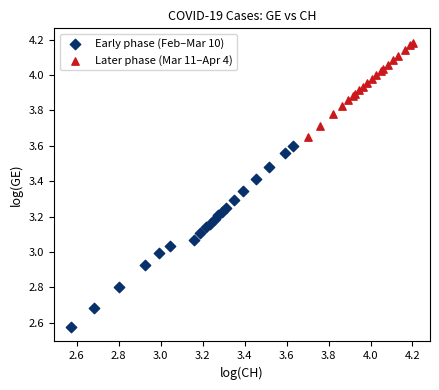

Which series has the largest Y range (max minus min)?

Early phase (Feb–Mar 10)